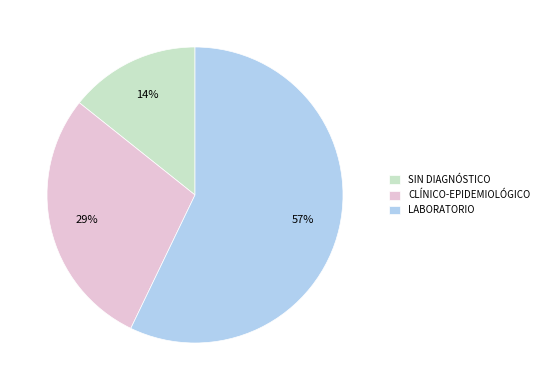

How many segments does this pie chart have?

3